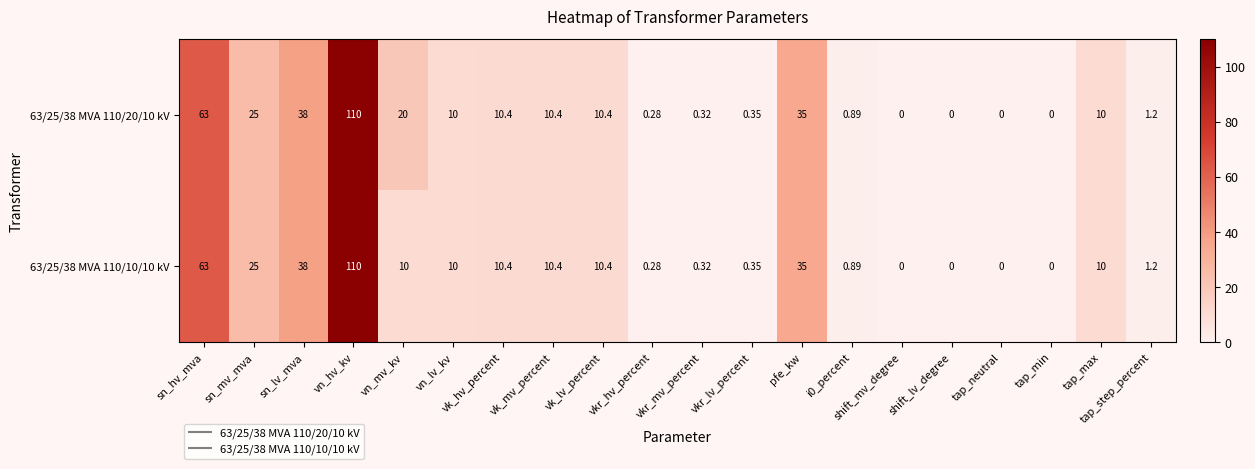

Which category has the highest value across all series?

vn_hv_kv